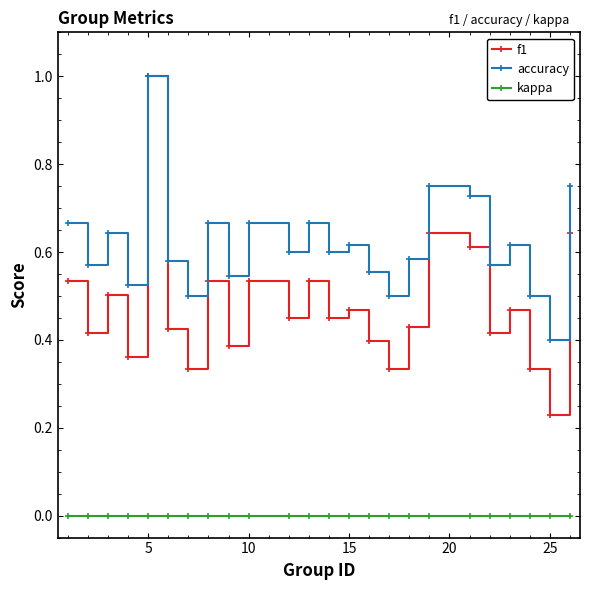

Which series has the largest range (max minus min)?

f1